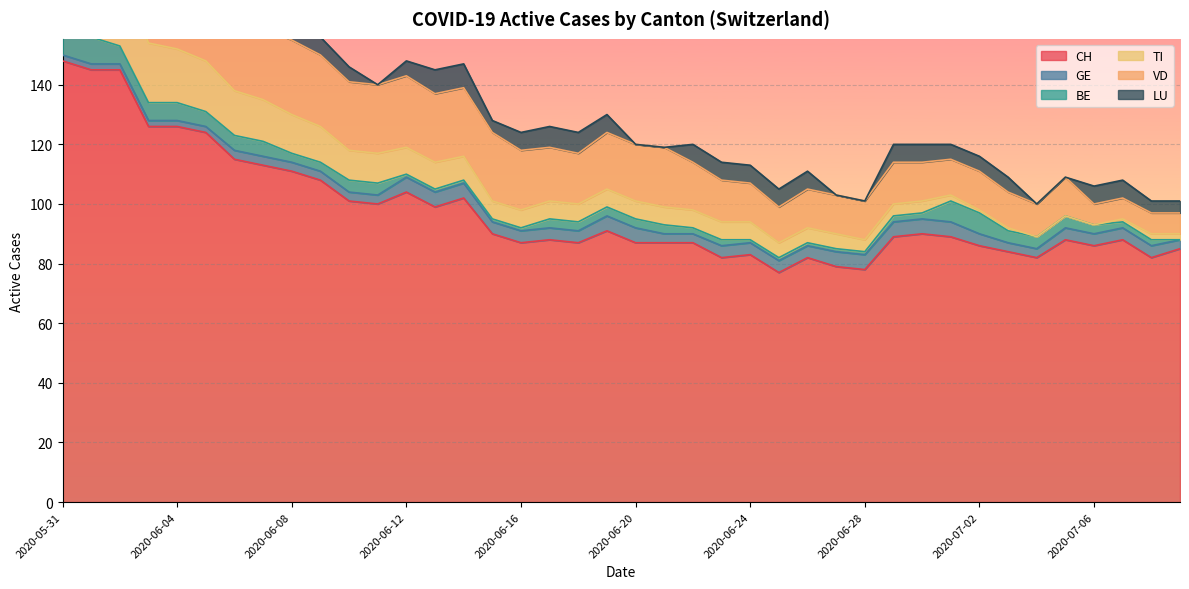

What is the spread (max minus min) of values at 2020-06-06?

115